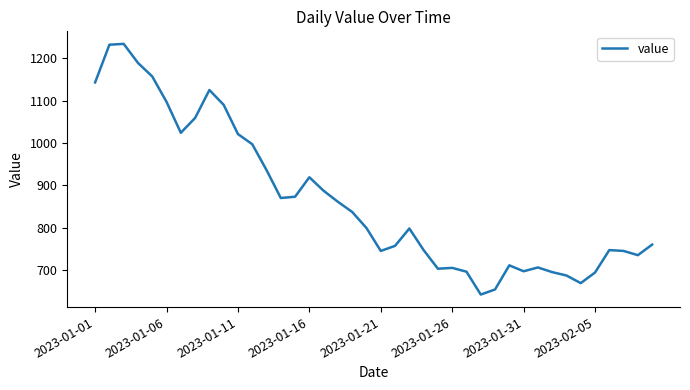

What is the minimum value shown in the chart?

642